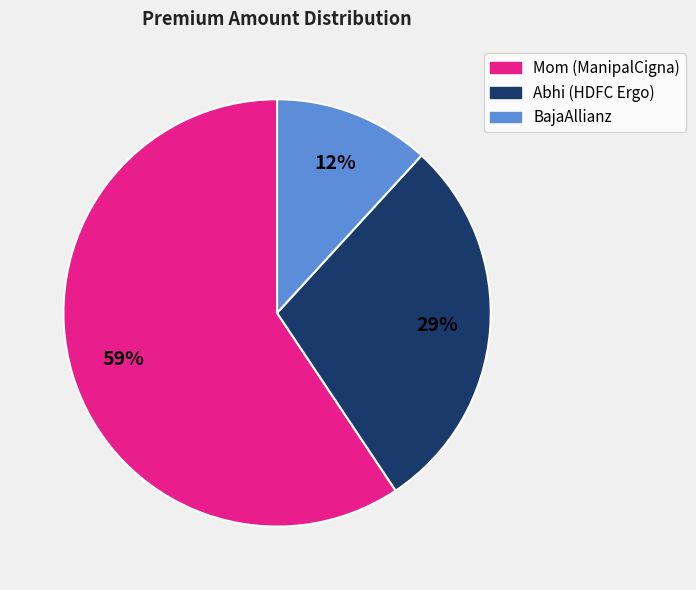

How many slices are in this pie chart?

3